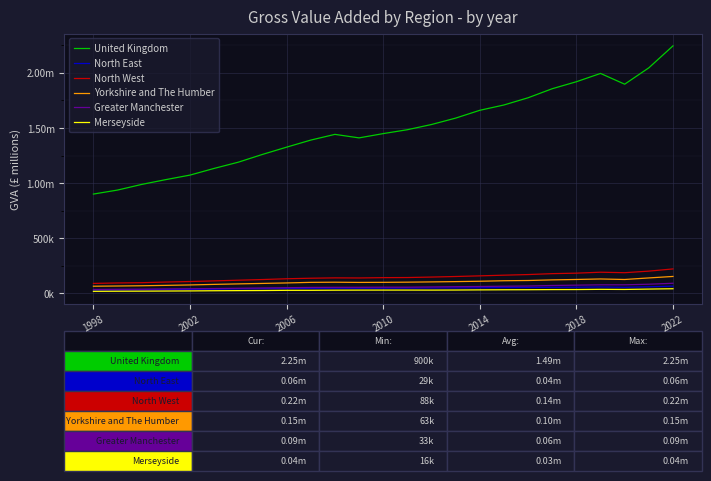

Does the chart display data point markers on the line(s)?

No